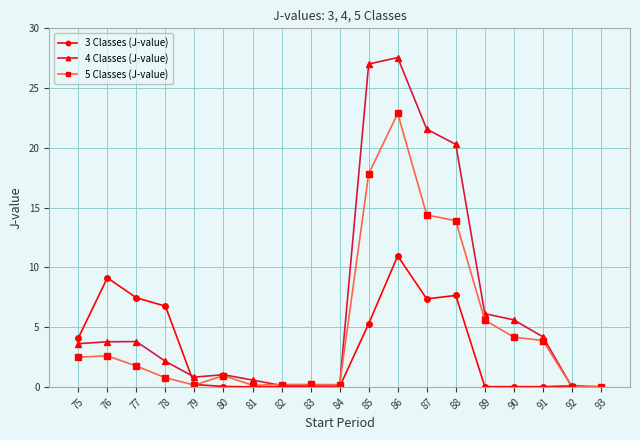

What is the value of the 4 Classes (J-value) point at the 4th from the left?

2.1